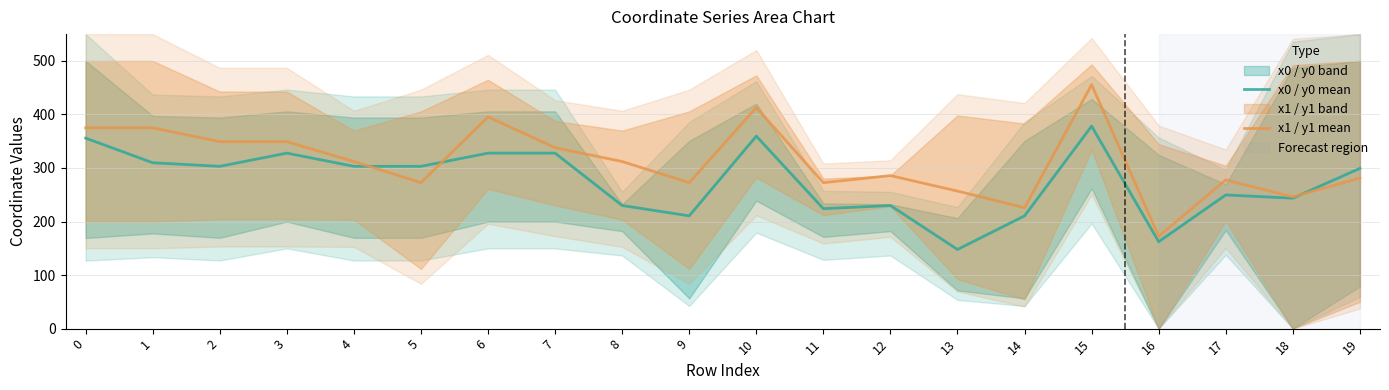

What is the average value of the x1 / y1 mean series?

311.9